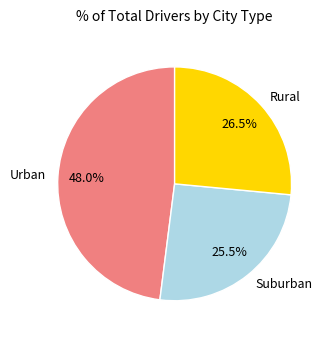

Rank the categories by value from lowest to highest.

Suburban, Rural, Urban